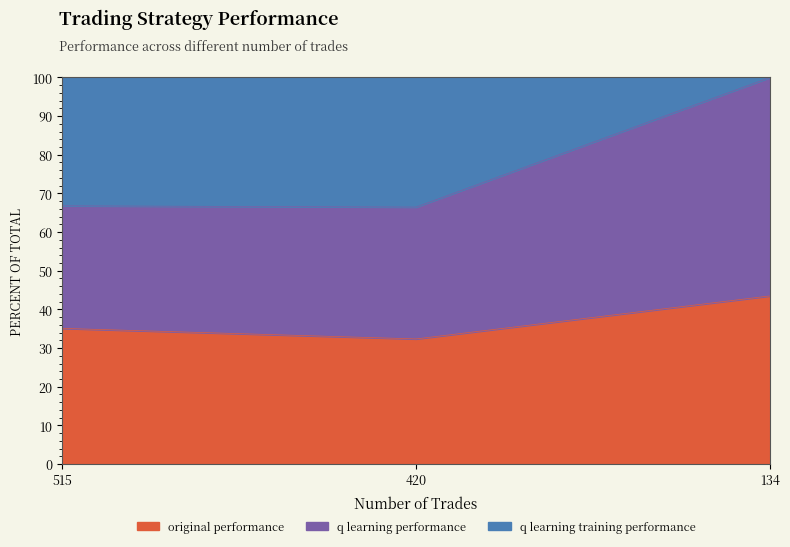

Is the value of original performance at 515 greater than the value of q learning performance at 420?

Yes